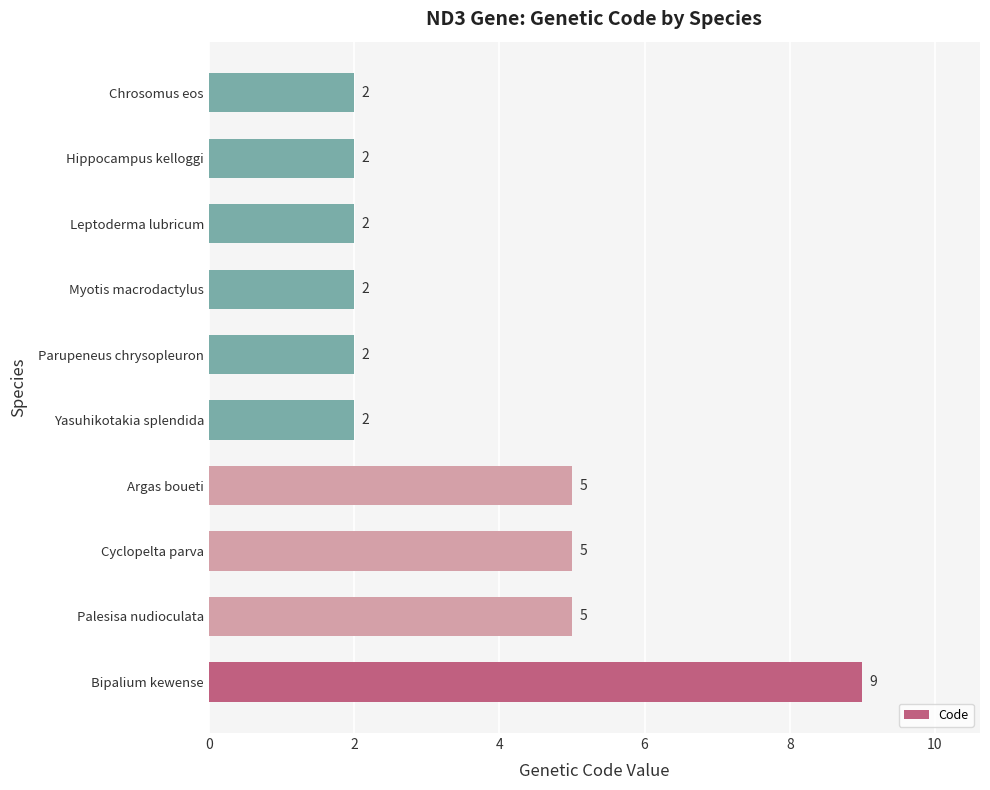

What is the maximum value shown in the chart?

9